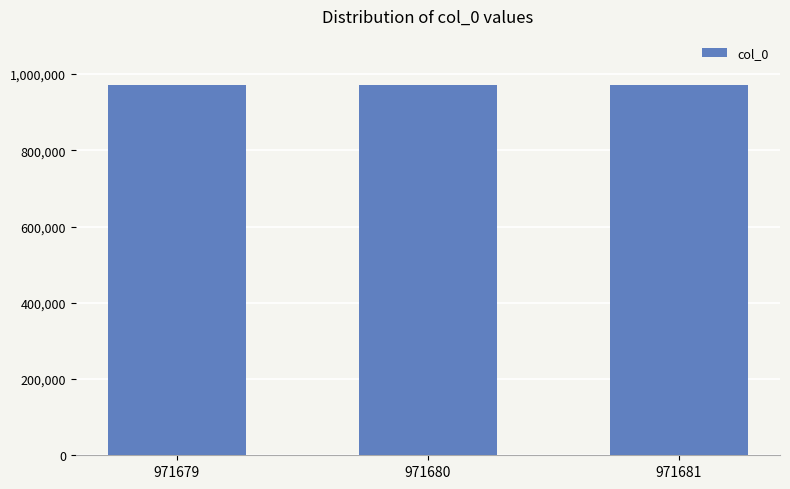

What is the sum of all values?

2915040